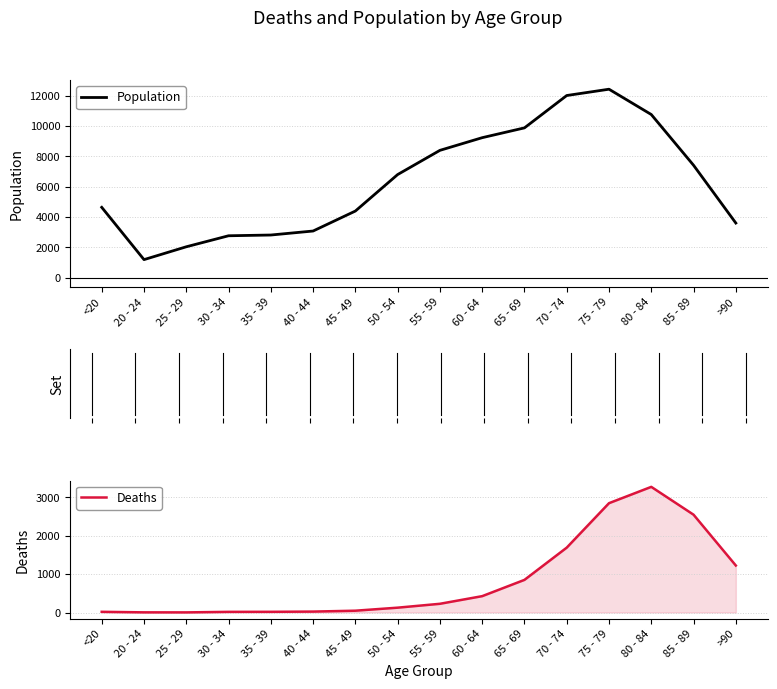

How many lines are shown in the chart?

2